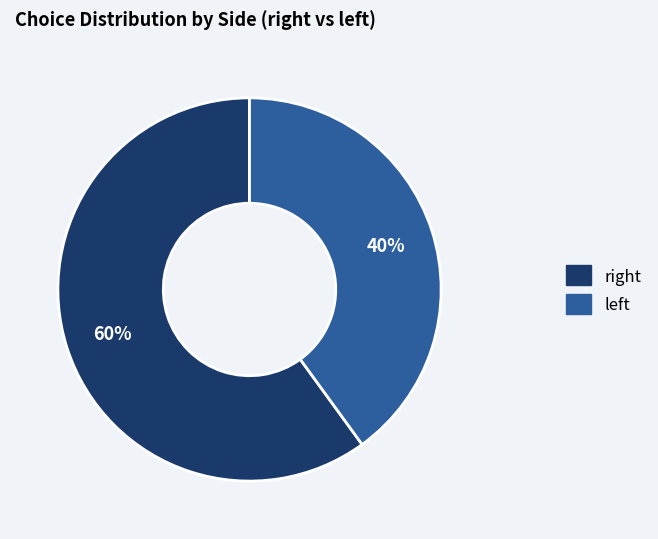

Rank the categories by value from highest to lowest.

right, left